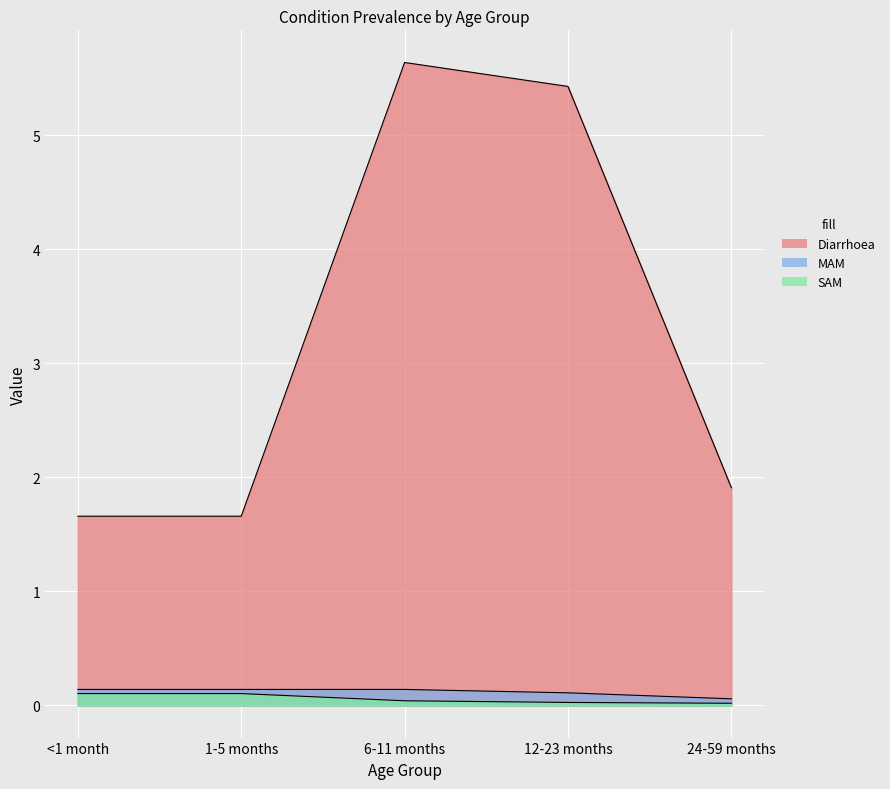

True or false: SAM and Diarrhoea intersect in this chart.

False